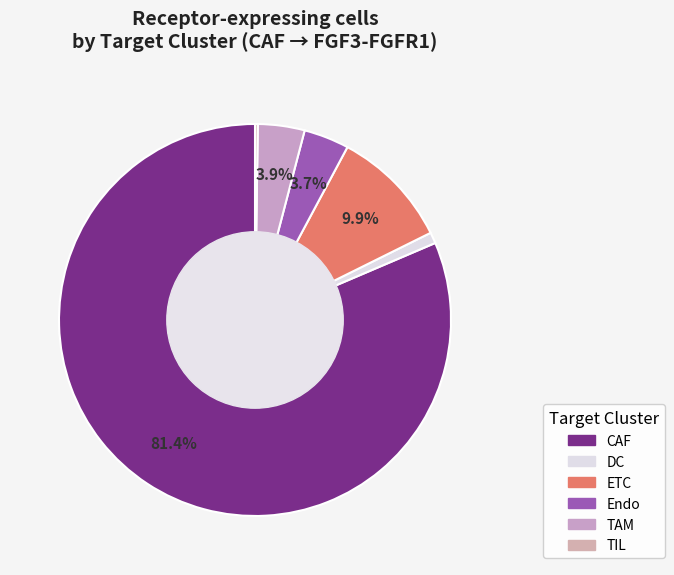

What is the total percentage of ETC and TIL?

10.1%